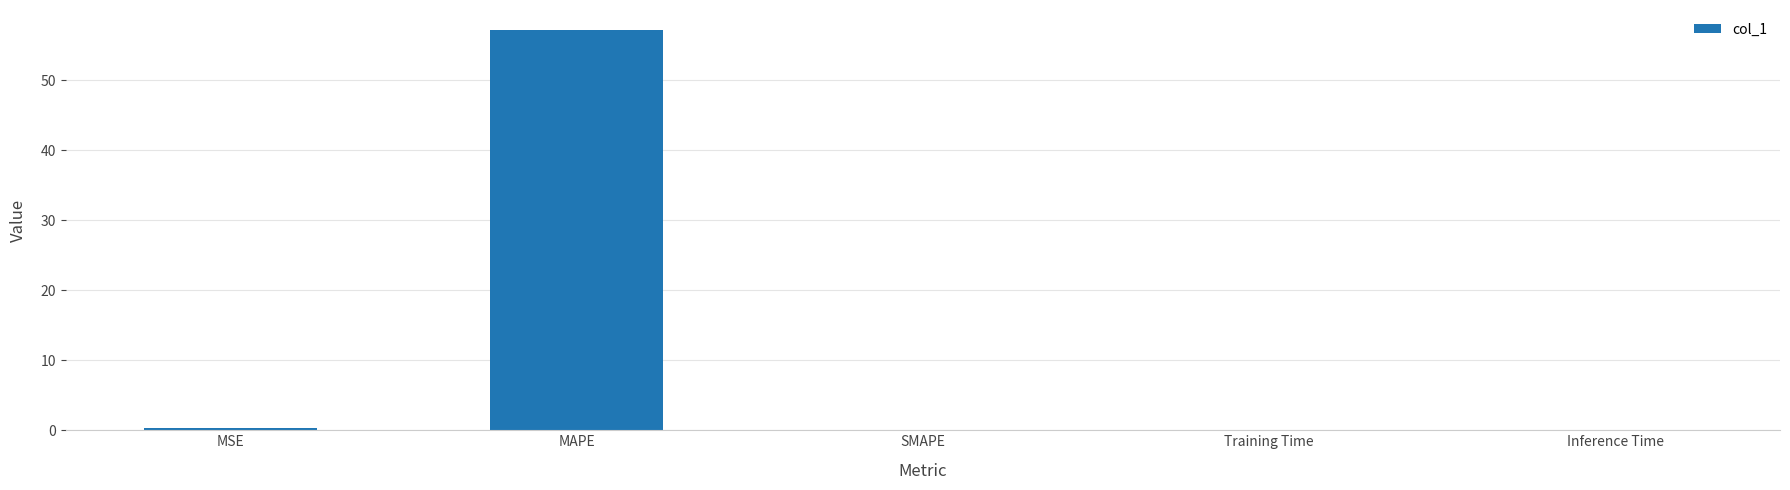

Between MAPE and MSE, which is larger?

MAPE